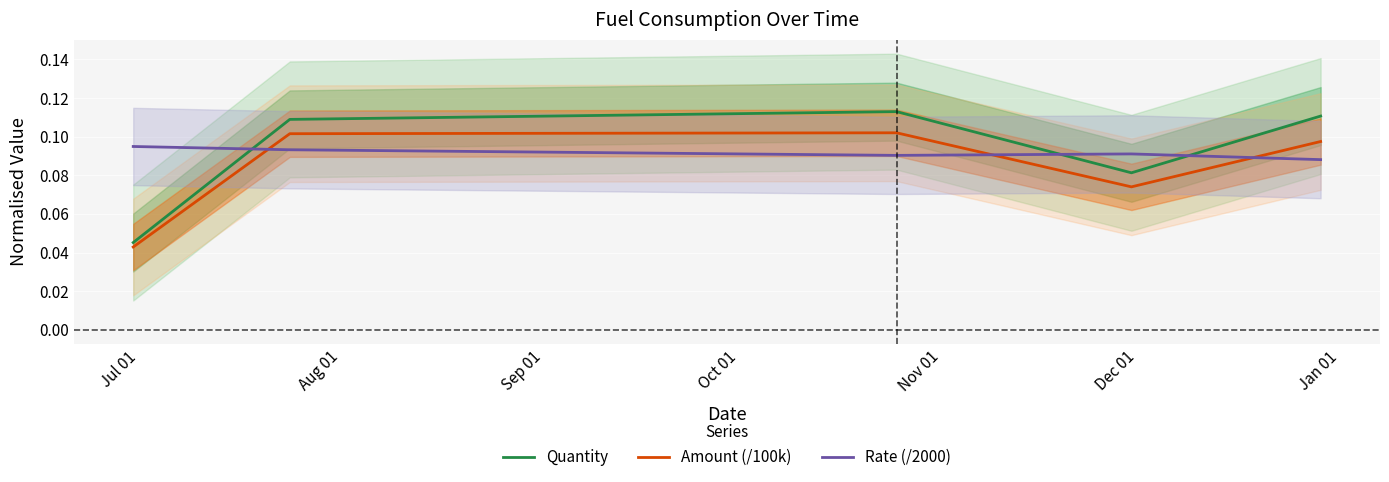

How many times do Quantity and Rate (/2000) cross each other?

3